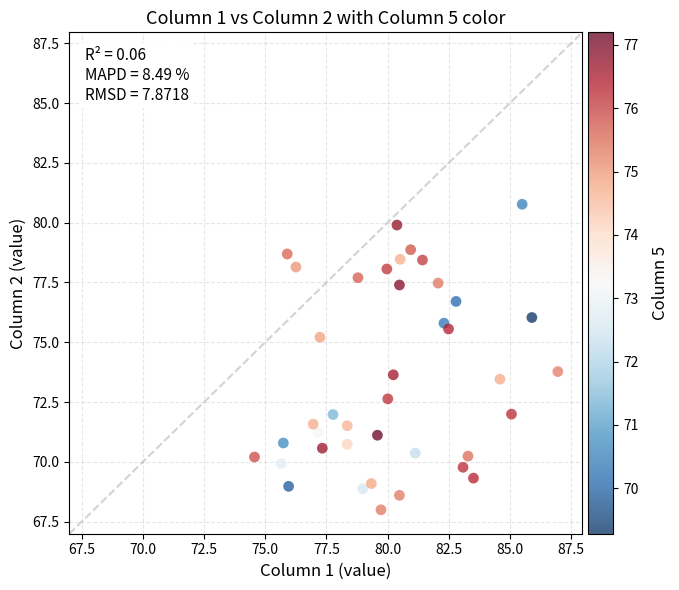

What is the range of X values (max minus min)?

12.4